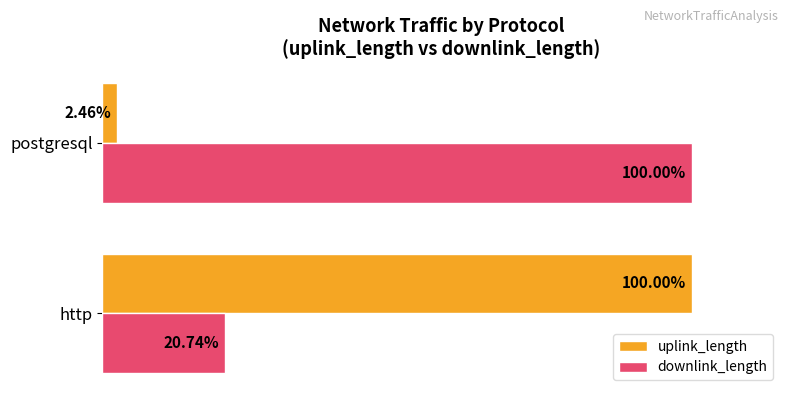

At which label is downlink_length closest to 60?

http